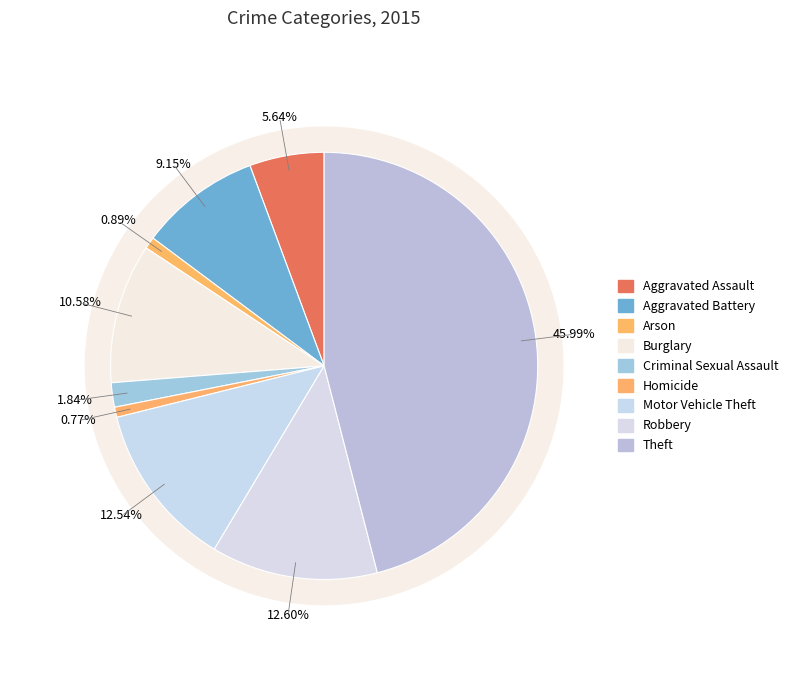

To the nearest percent, what is the combined percentage of Aggravated Battery and Theft?

55%